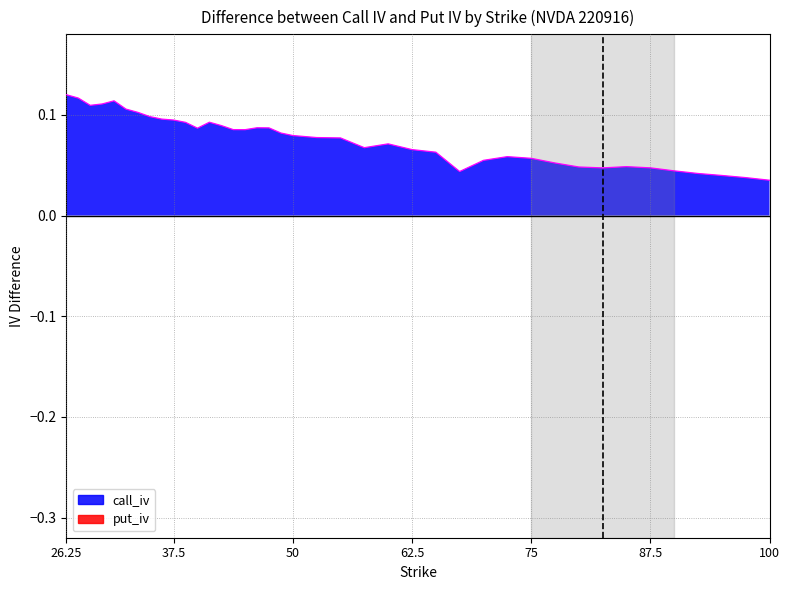

What is the difference between the maximum and minimum values?

0.1